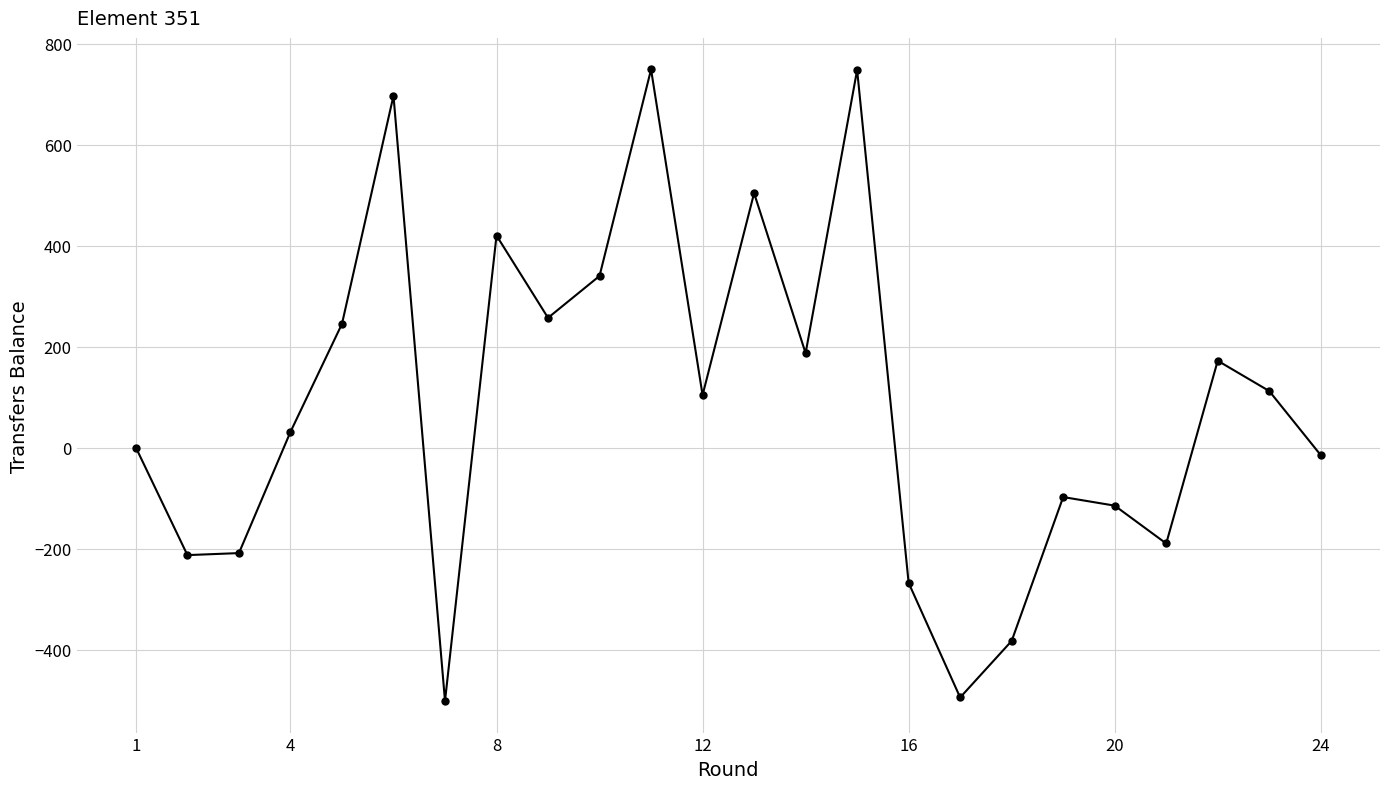

How many points are lower than both their immediate neighbors (excluding endpoints)?

7